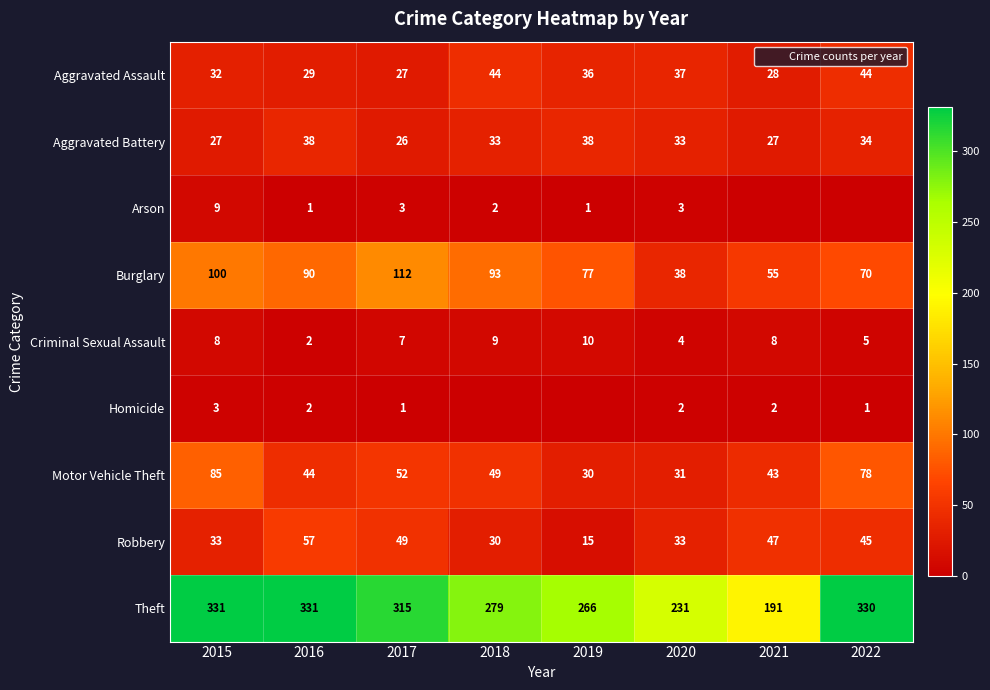

List the labels in order of Motor Vehicle Theft value, largest first.

2015, 2022, 2017, 2018, 2016, 2021, 2020, 2019